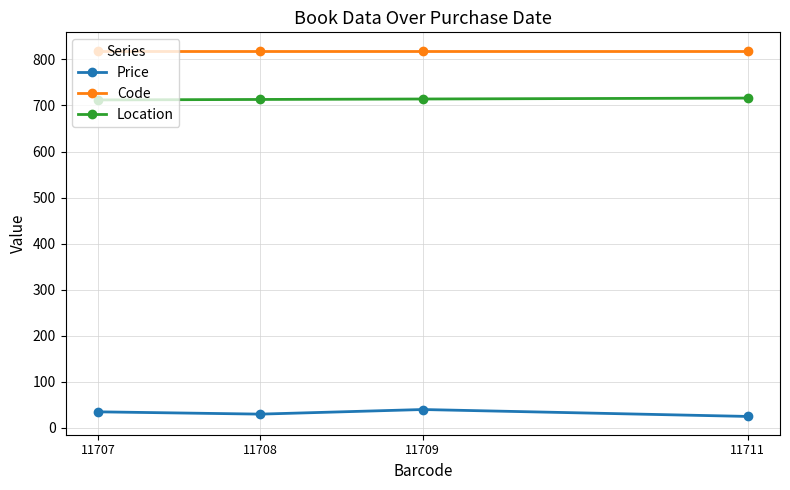

Rank the series at 11707 from highest to lowest value.

Code, Location, Price